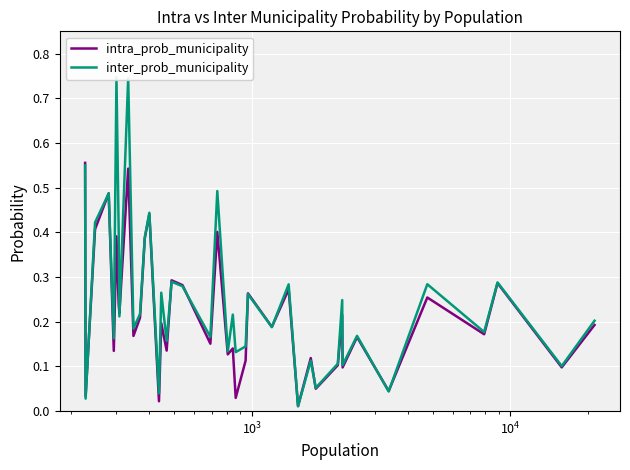

True or false: intra_prob_municipality has more than 1 points higher than both neighbors.

True